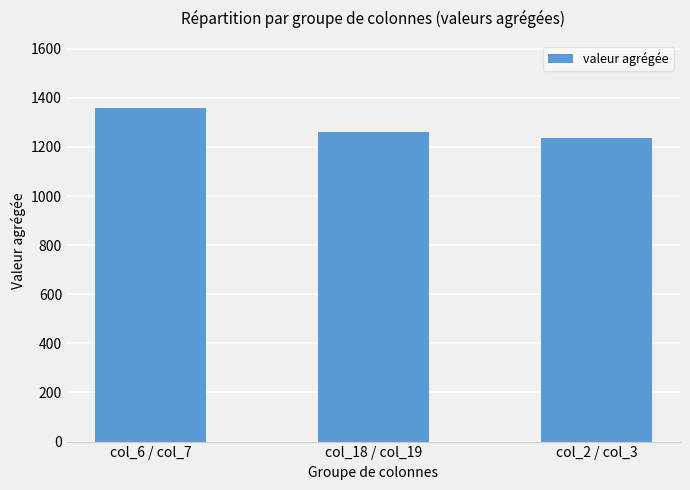

What is the ratio of the value at col_6 / col_7 to the value at col_18 / col_19?

1.1